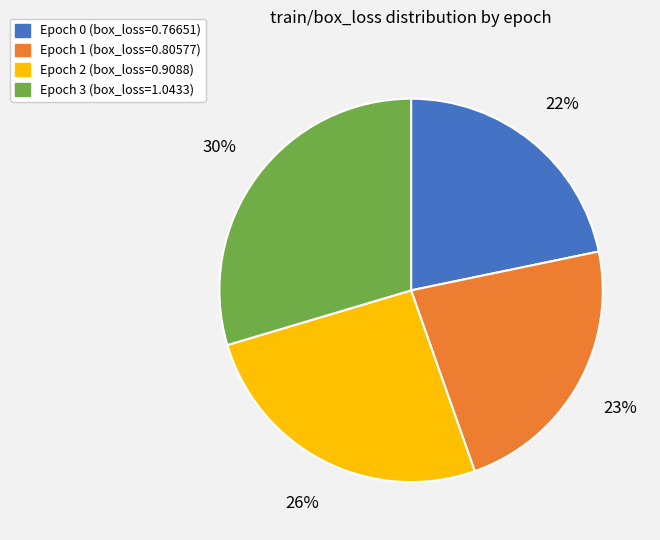

Is there a majority slice in this chart?

No